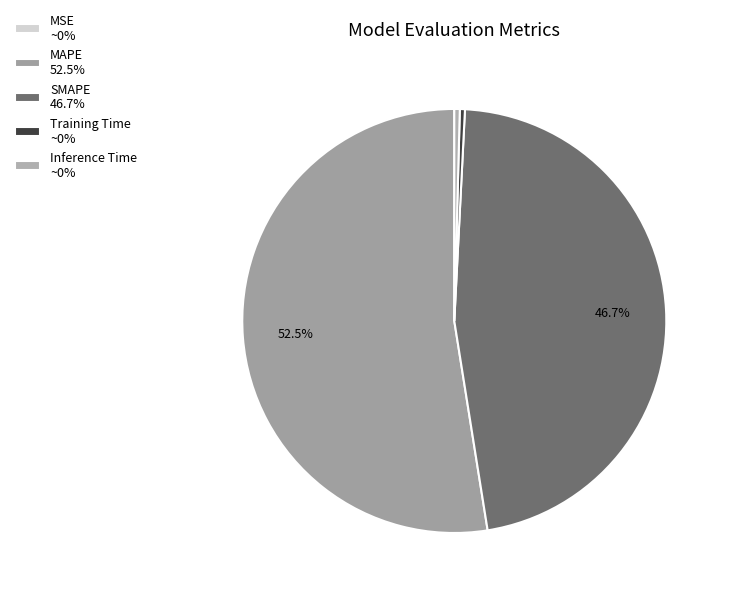

Rank the categories by value from lowest to highest.

MSE, Training Time, Inference Time, SMAPE, MAPE